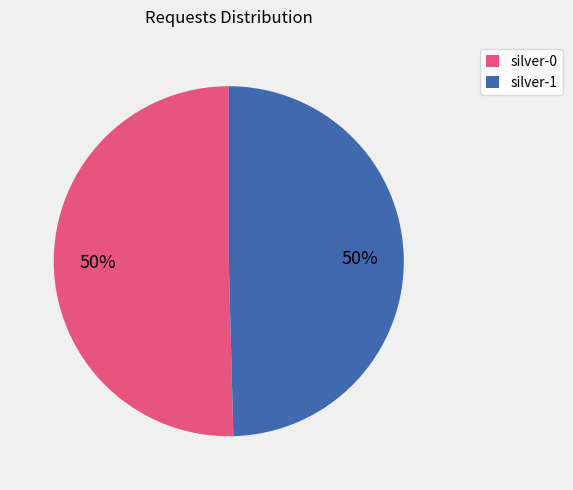

The silver-0 slice represents 50% of the pie. True or false?

True